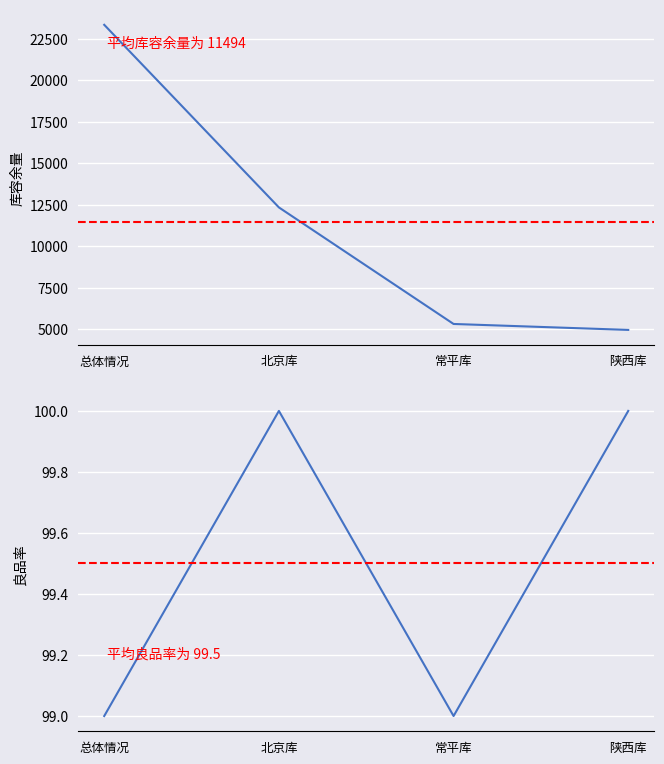

The value of 良品率 at 常平库 is 129. True or false?

False